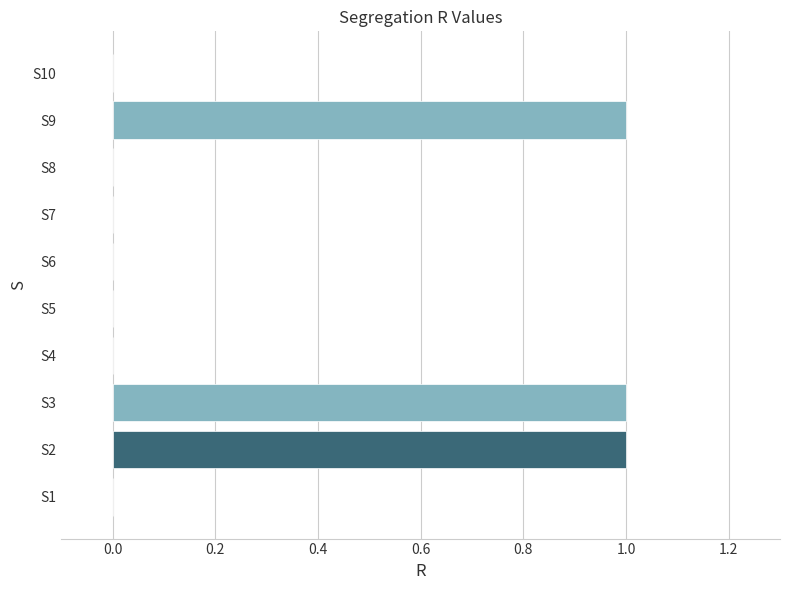

True or false: the data shows 1 at S9.

True